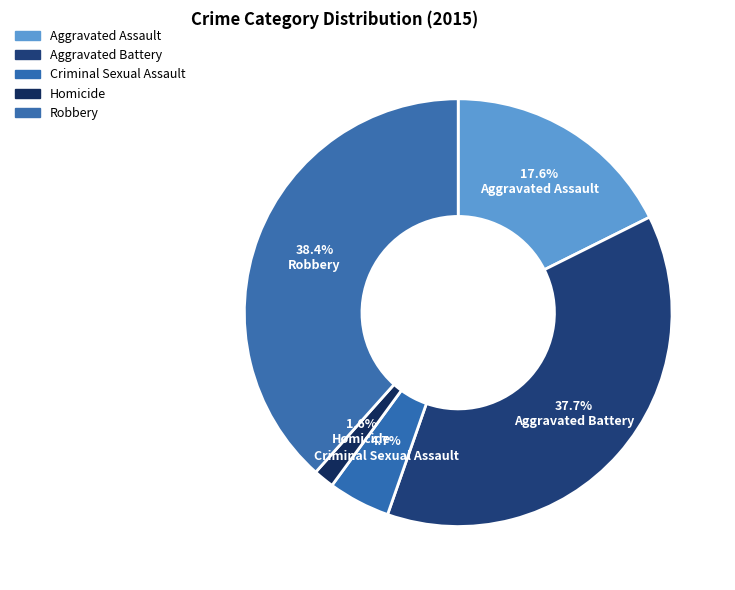

Which category has the smallest portion of the pie?

Homicide